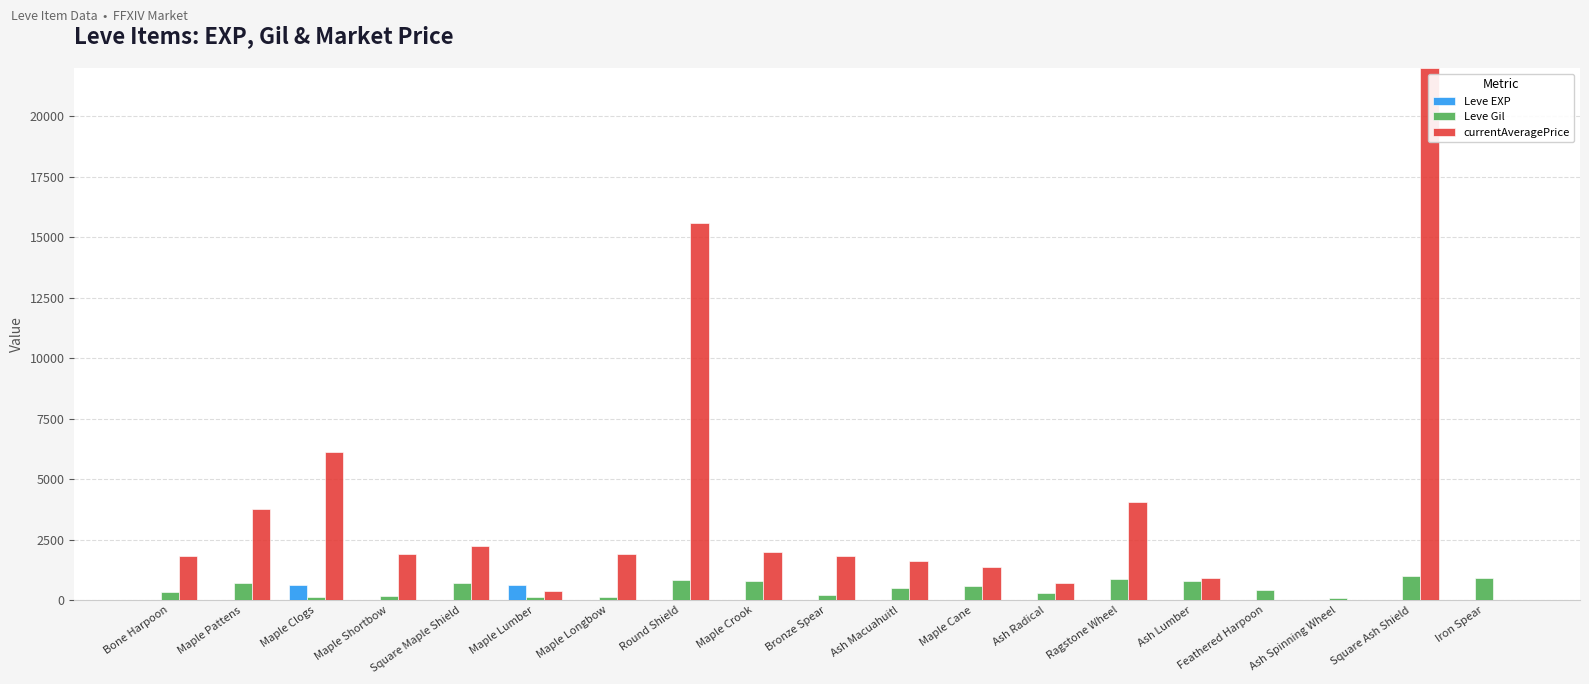

The value of Leve Gil at Iron Spear is 910. True or false?

True